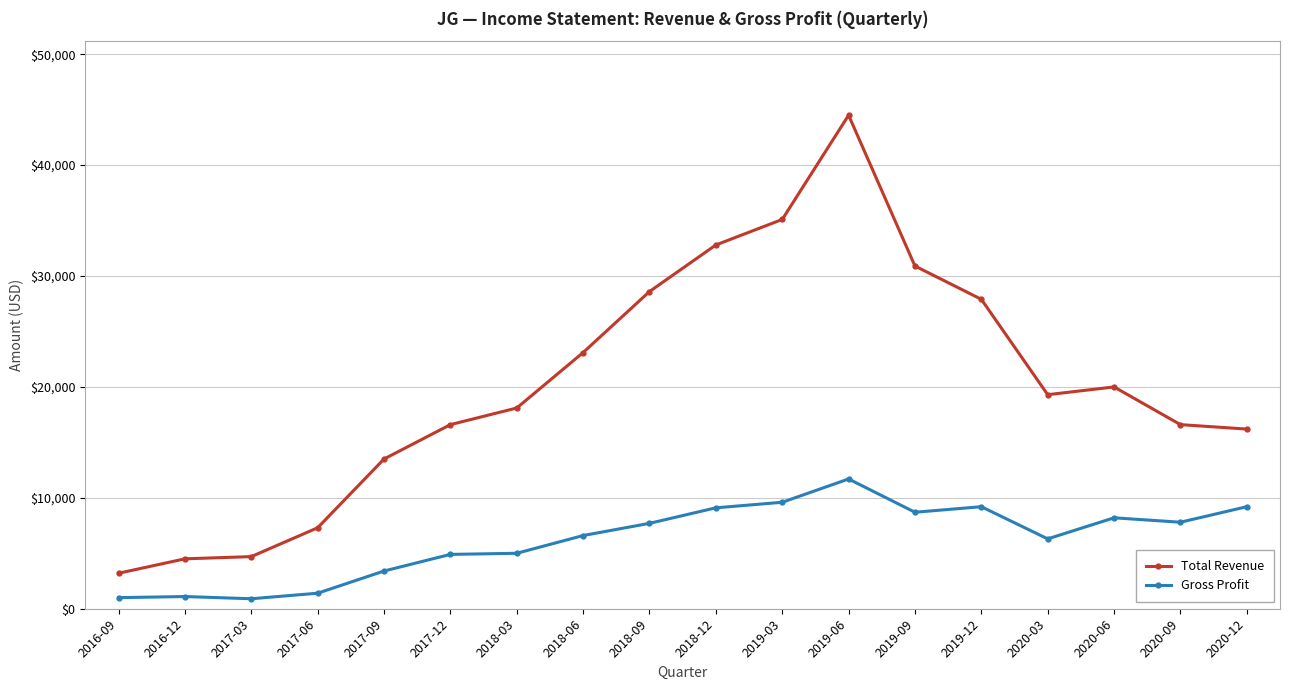

What is the minimum value shown in the chart?

900